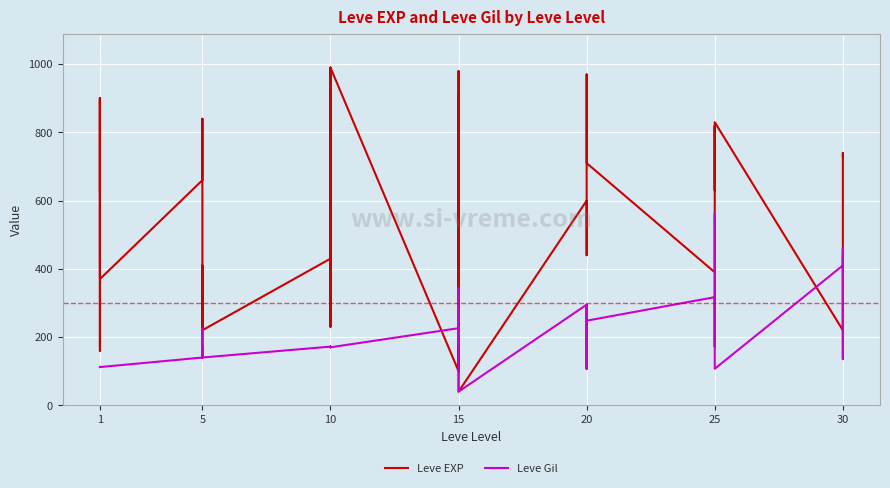

Which series changed the most between 20 and 21?

Leve EXP